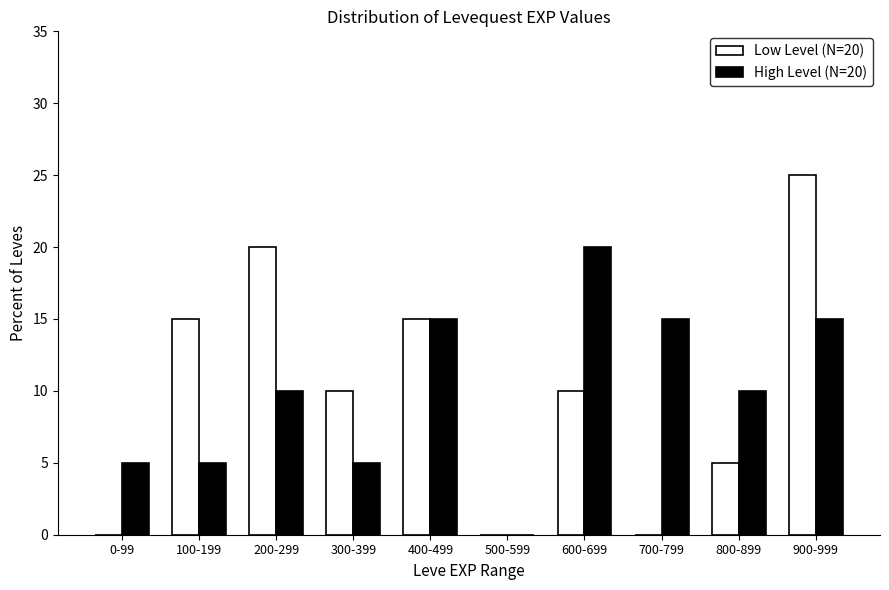

Reading left to right, list all the values displayed in this chart.

Low Level (N=20): 0-99=0	100-199=15	200-299=20	300-399=10	400-499=15	500-599=0	600-699=10	700-799=0	800-899=5	900-999=25
High Level (N=20): 0-99=5	100-199=5	200-299=10	300-399=5	400-499=15	500-599=0	600-699=20	700-799=15	800-899=10	900-999=15